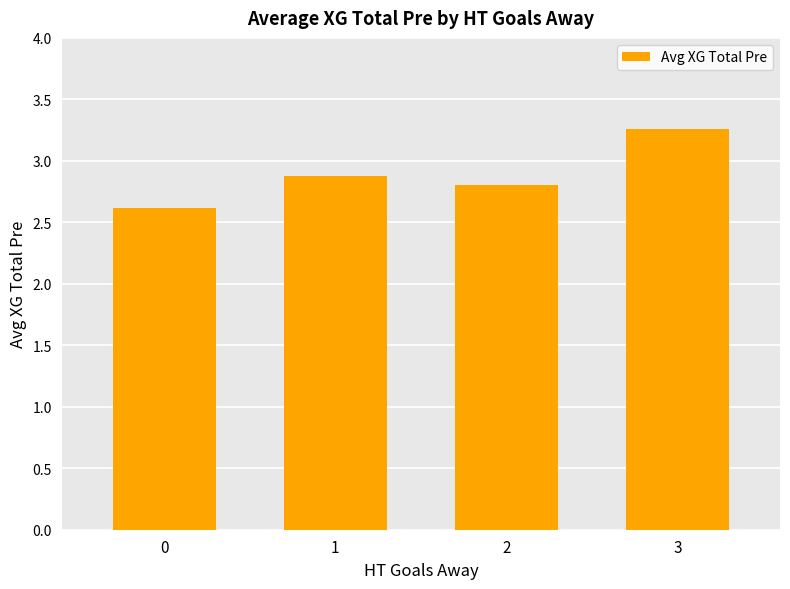

At which category does the chart reach its peak across all series?

3